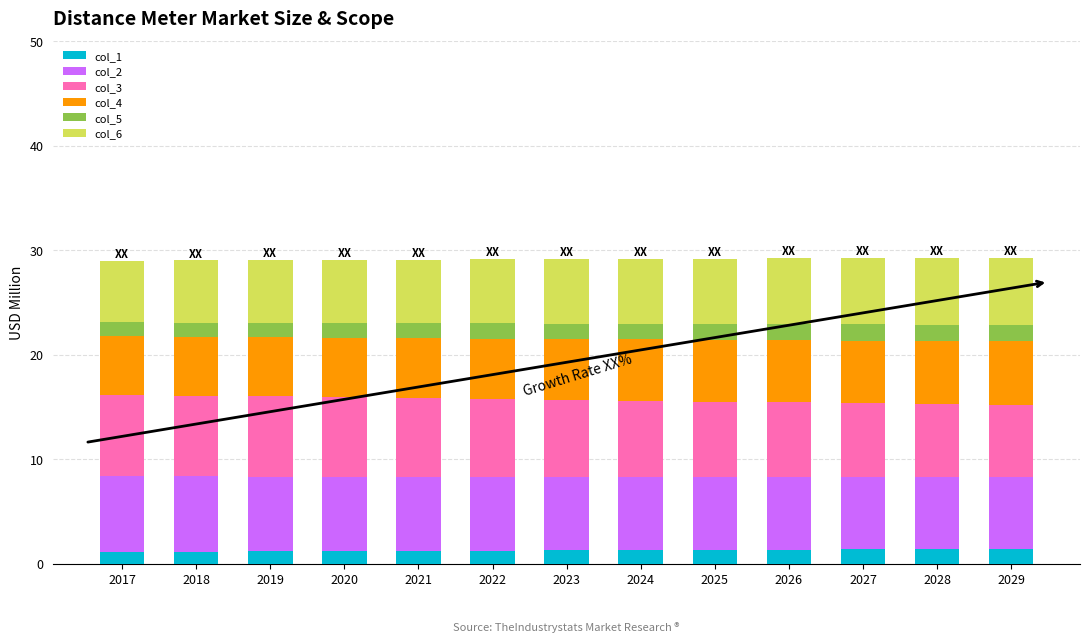

Is it true that col_1 equals 1.4 at 2028?

True